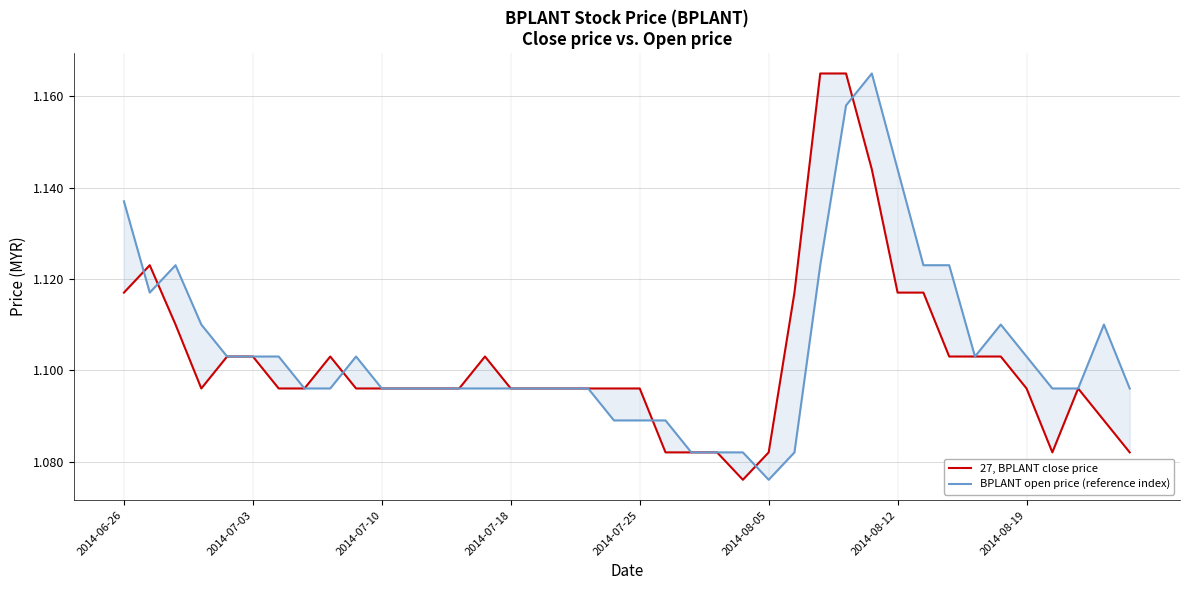

What is the sum of the BPLANT open price (reference index) values at 16 and 37?

2.2